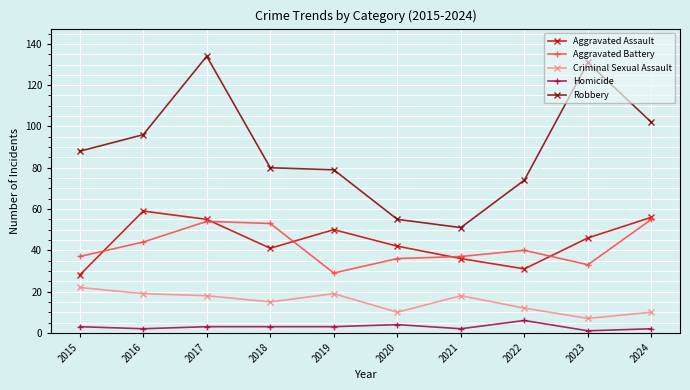

What is the average value of the Robbery series?

89